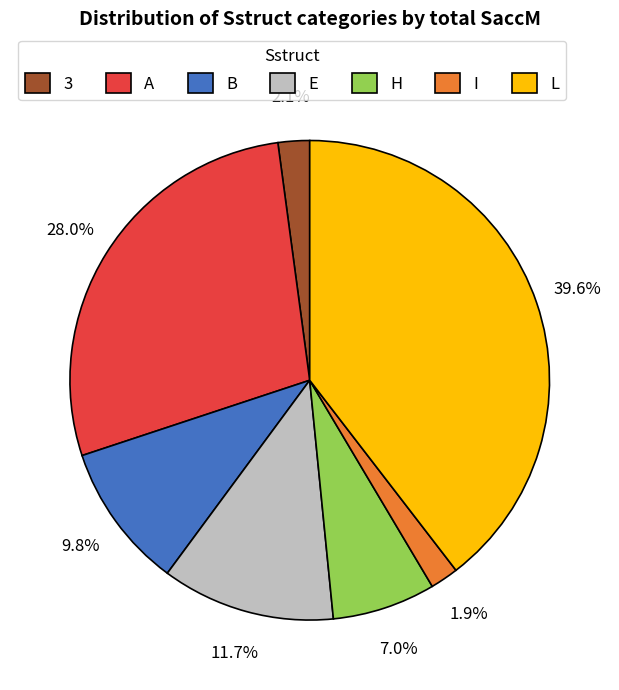

Count the number of slices in the pie.

7